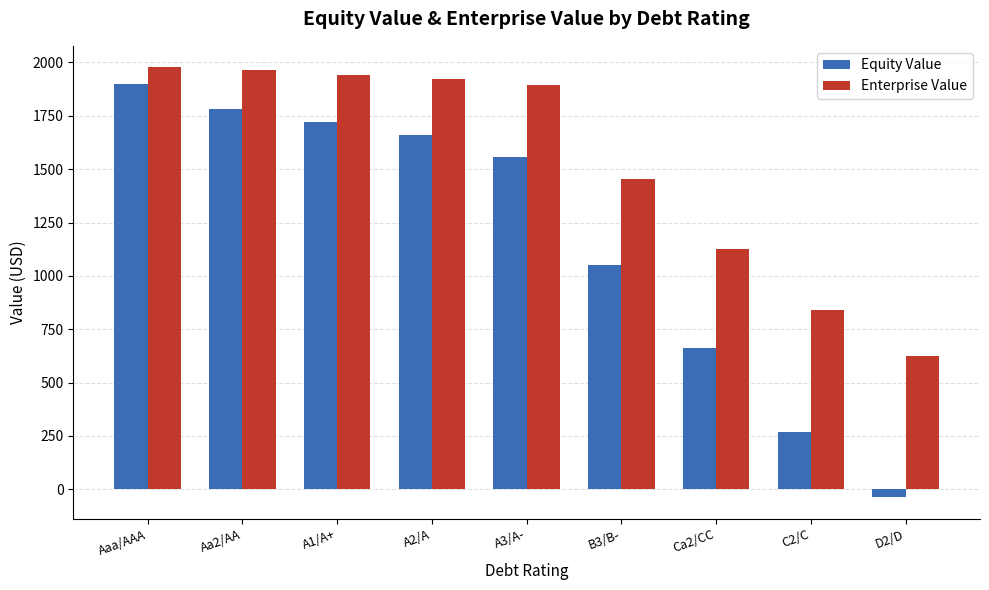

Between Aaa/AAA and A2/A, which series saw the biggest shift?

Equity Value